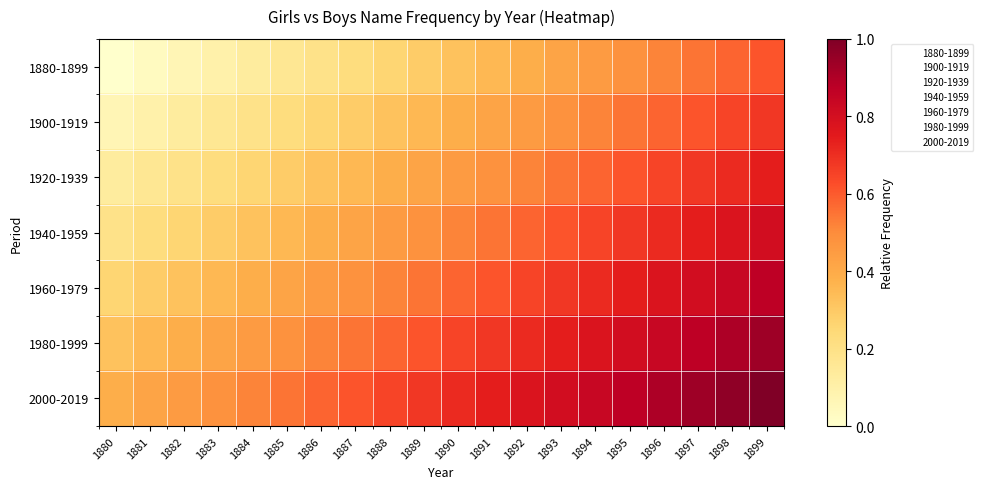

At which category is the sum across all series the highest?

1899